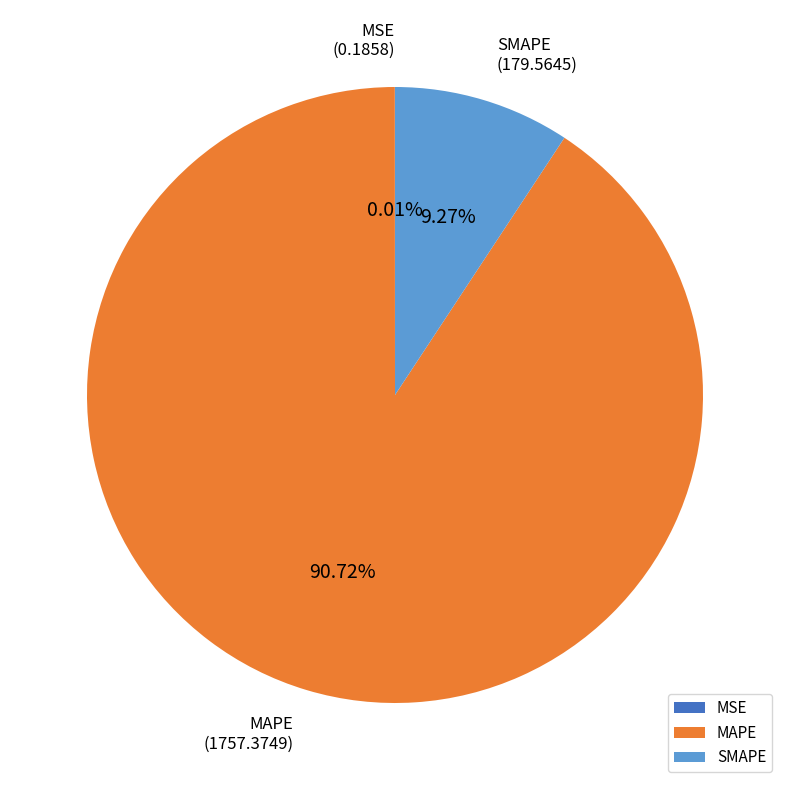

What is the largest slice in the pie chart?

MAPE